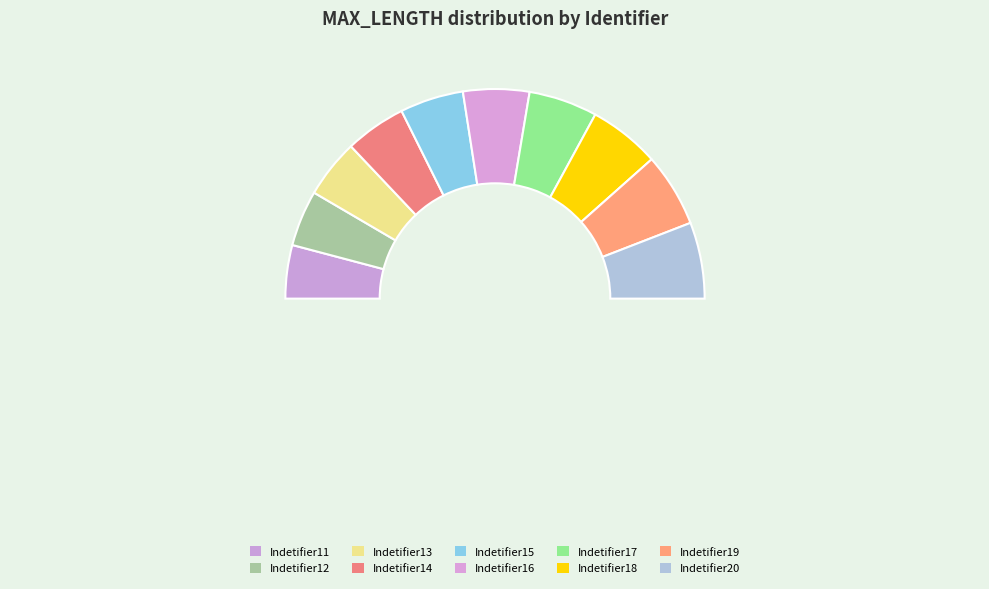

Does any single category account for the majority?

No